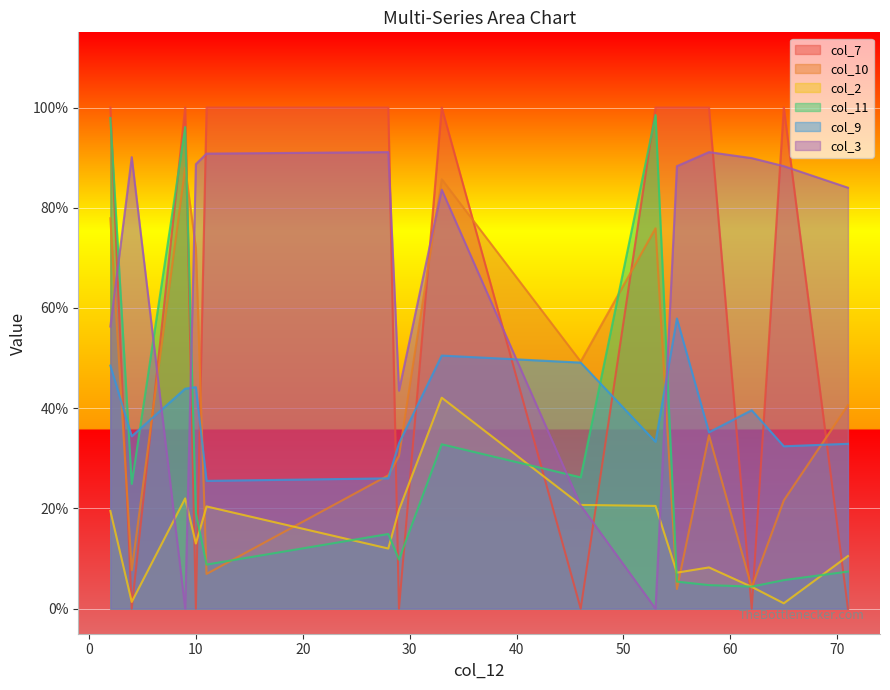

At which label is col_3 closest to 0?

9